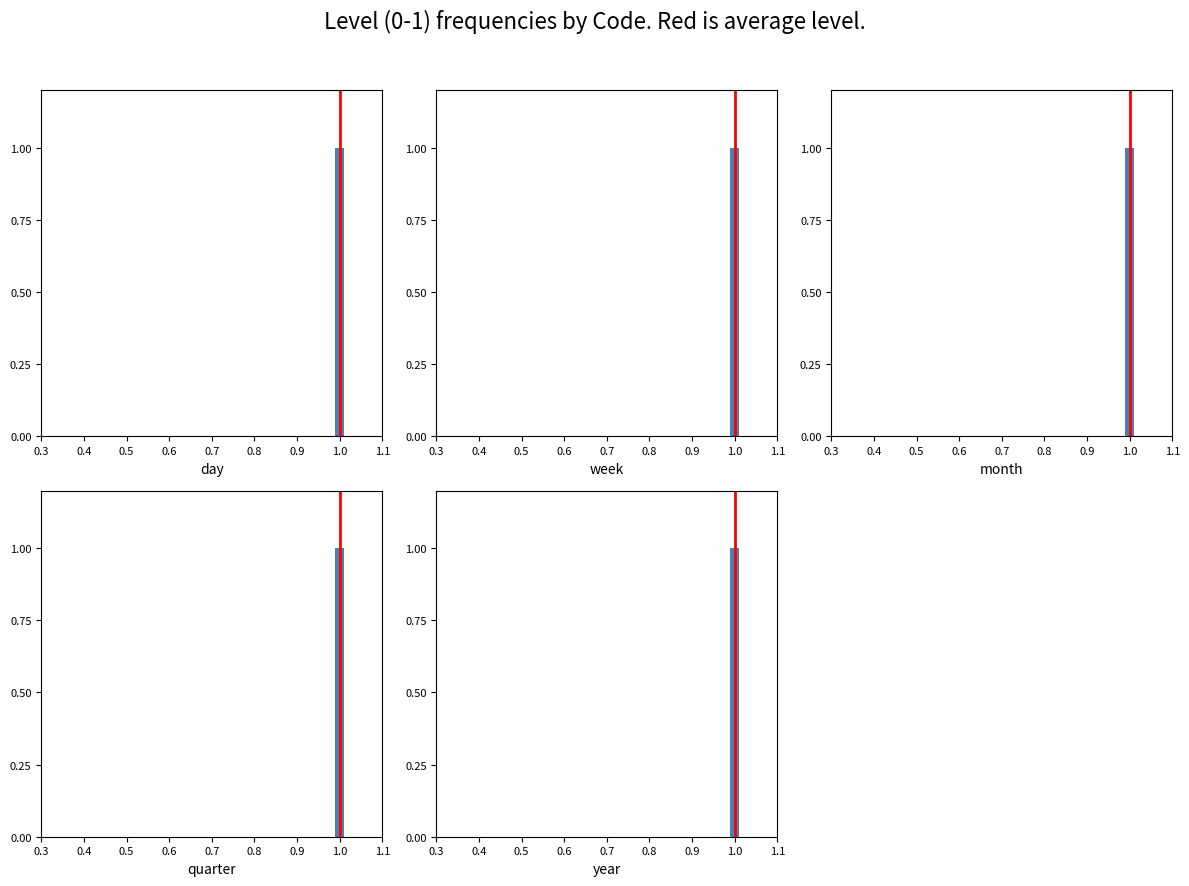

At which label is the value closest to 0?

1.0